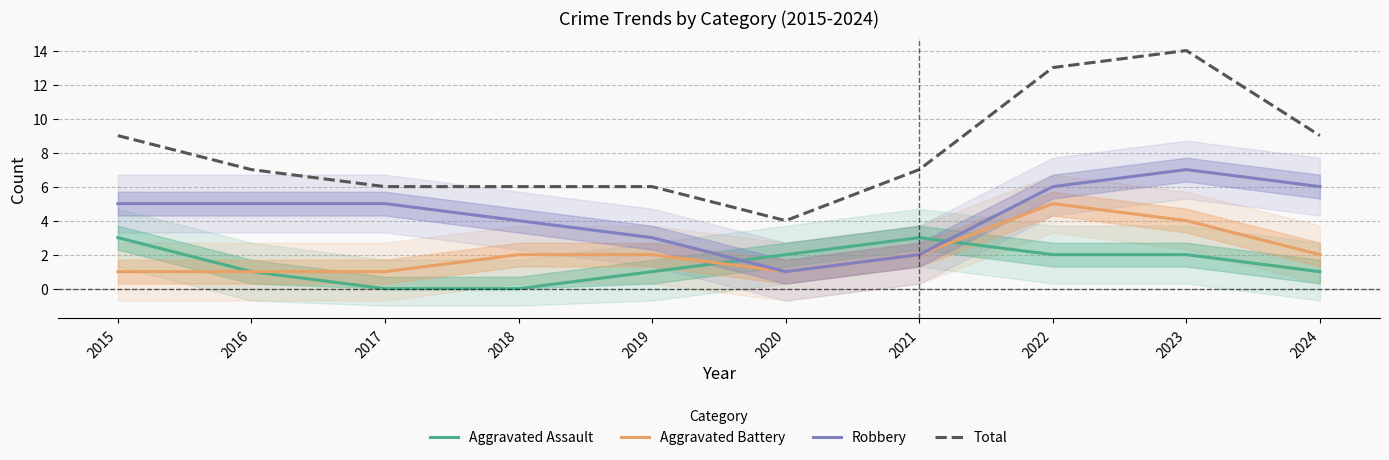

What is the difference between the second highest and minimum values in the Total series?

9